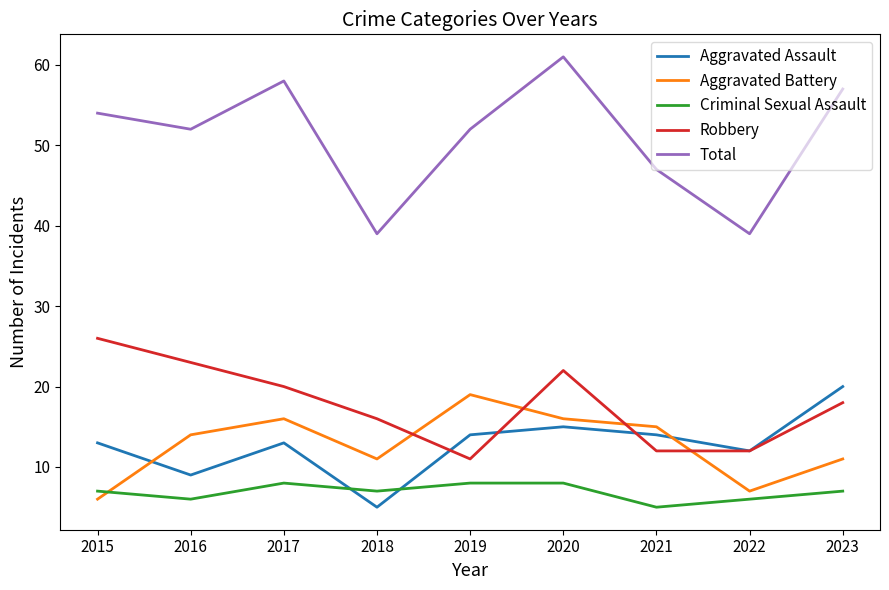

What is the approximate value of Criminal Sexual Assault at 2018?

7